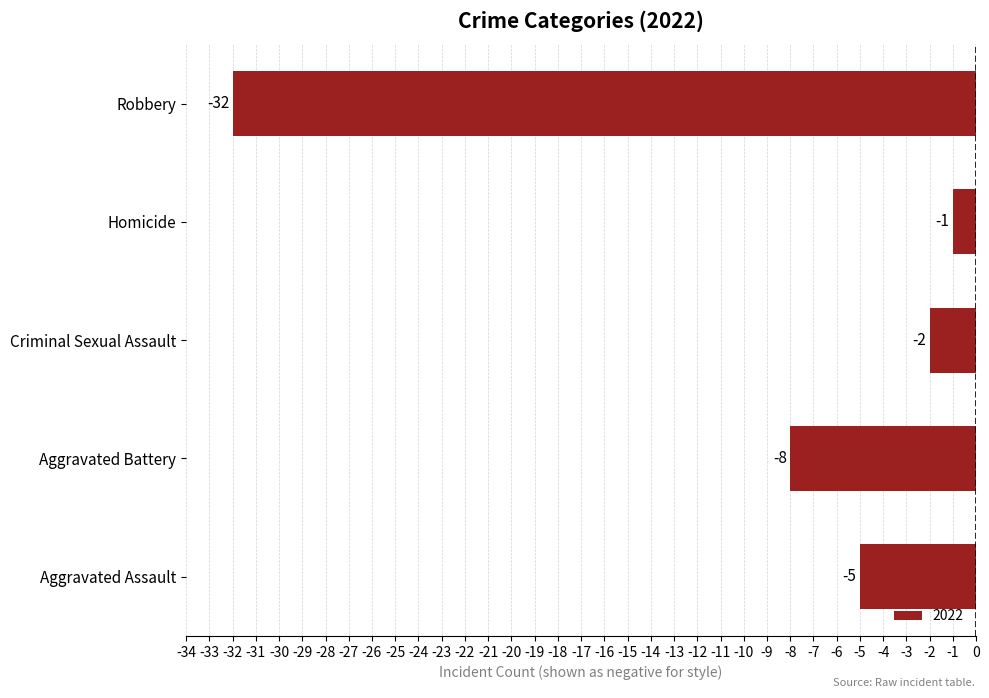

What is the approximate value at Aggravated Assault, to the nearest 5?

-5